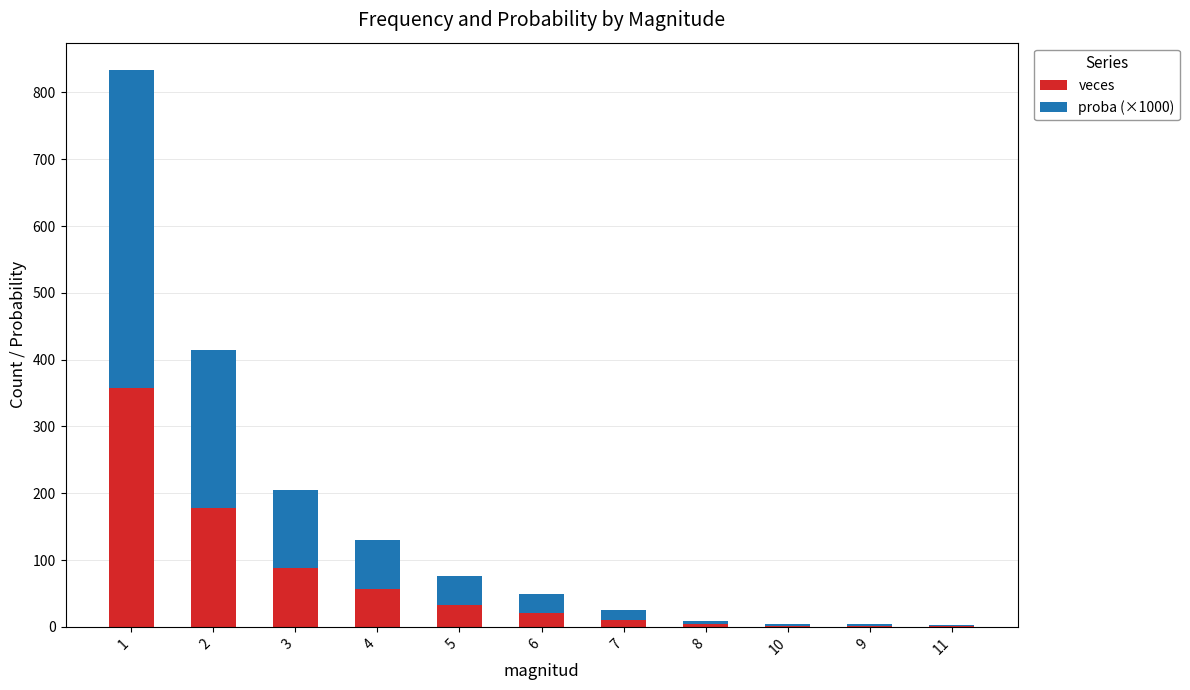

What is the sum of all veces values?

754.0